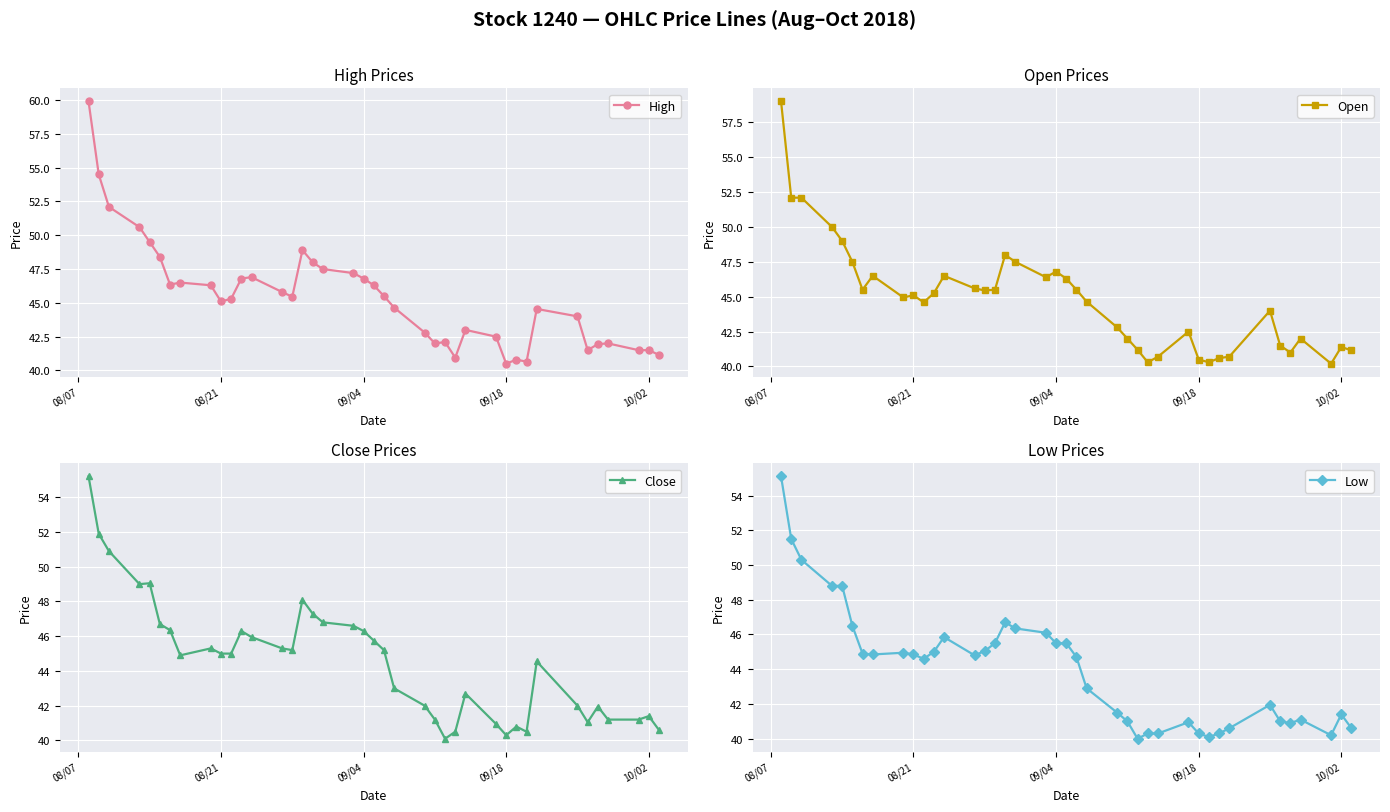

True or false: Open has more than 2 points higher than both neighbors.

True